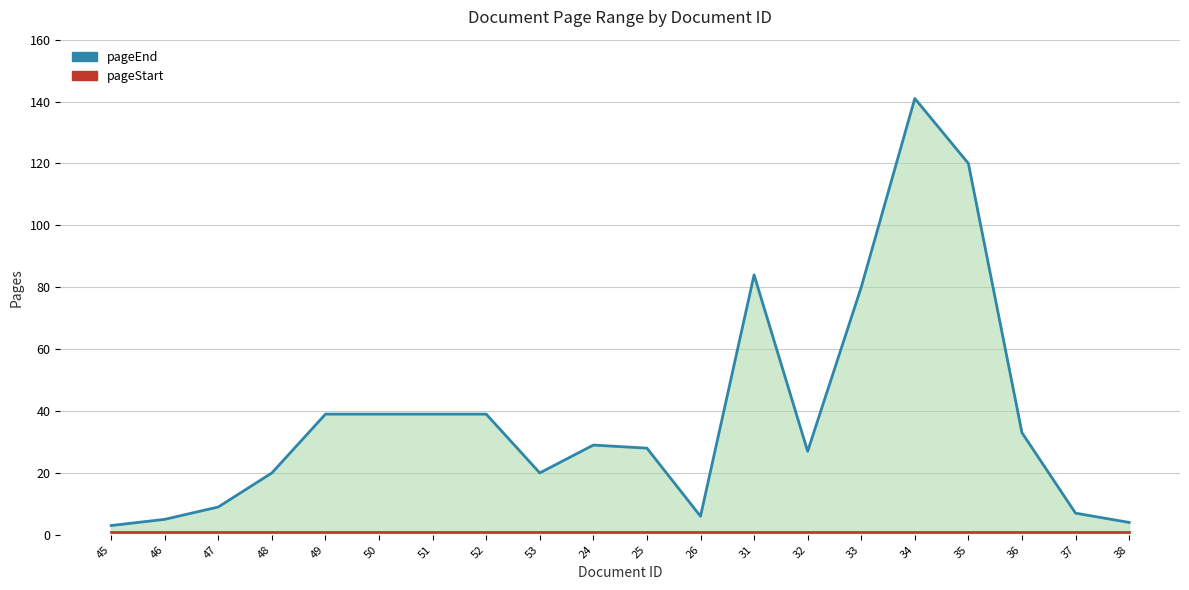

What is the sum of all pageEnd values?

772